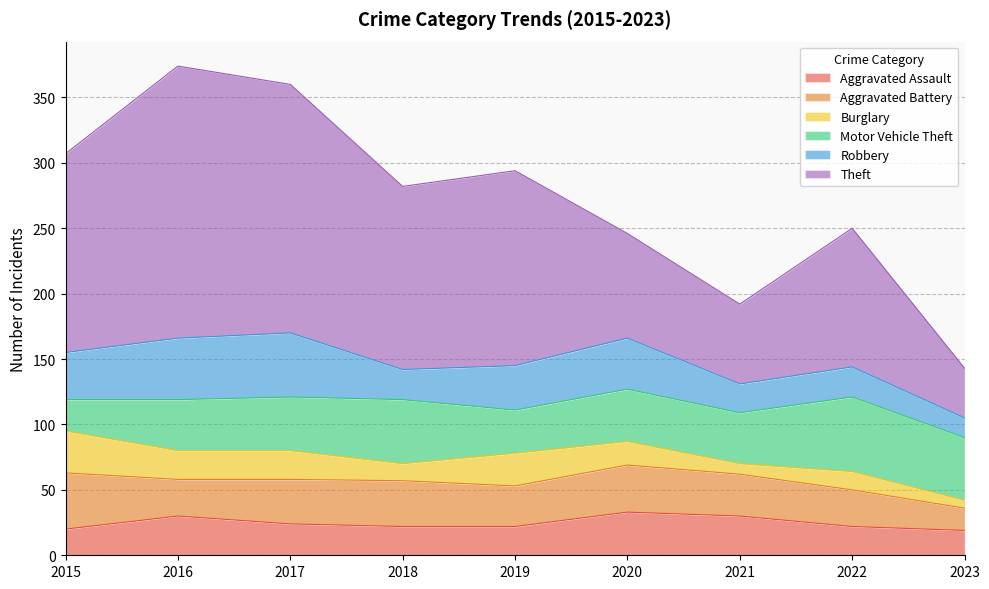

Is it true that Motor Vehicle Theft equals 17 at 2016?

False